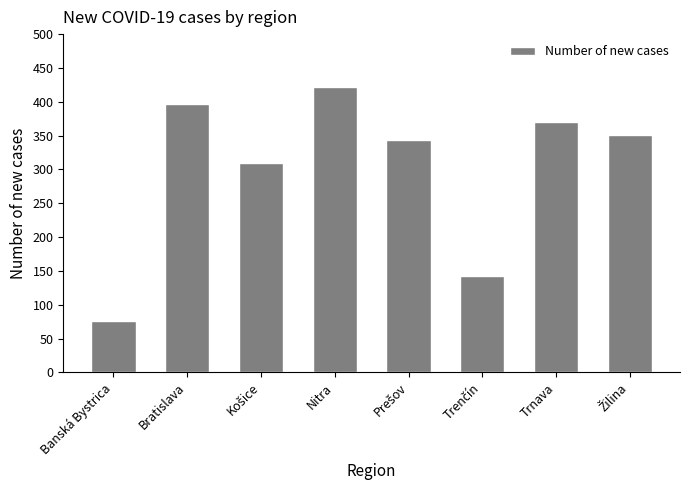

What is the change in value from Bratislava to Trnava?

-27